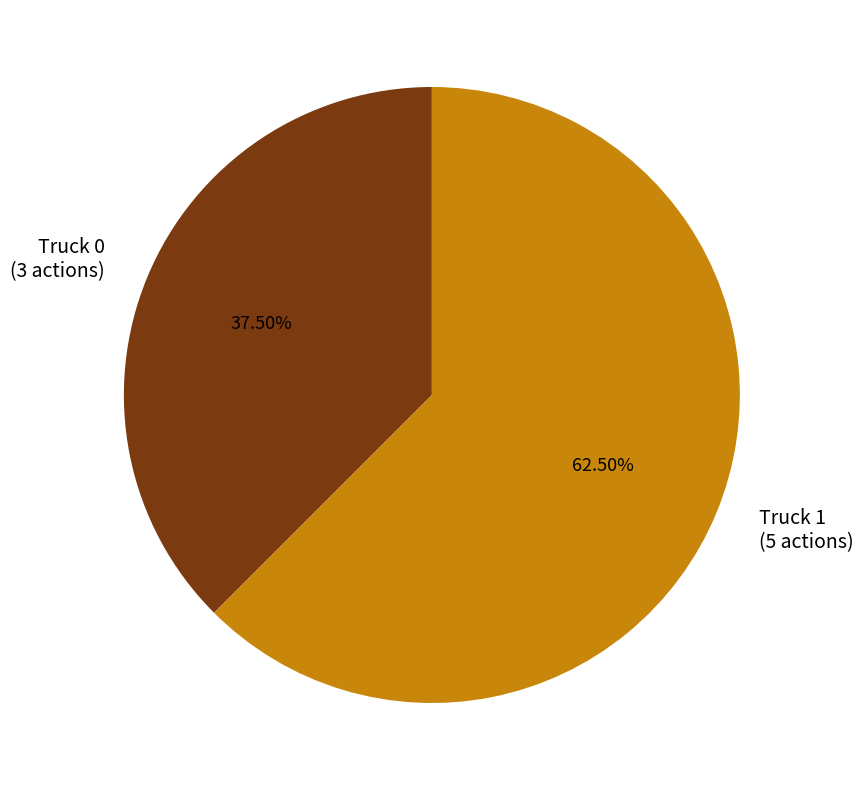

What portion of the pie excludes Truck 1?

37.5%